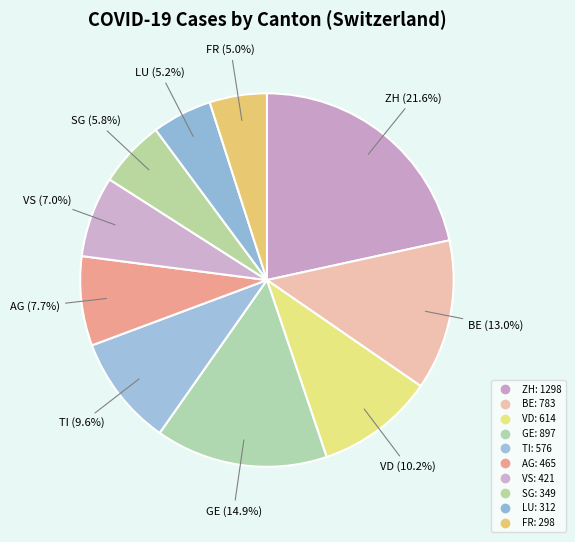

Count the number of slices in the pie.

10